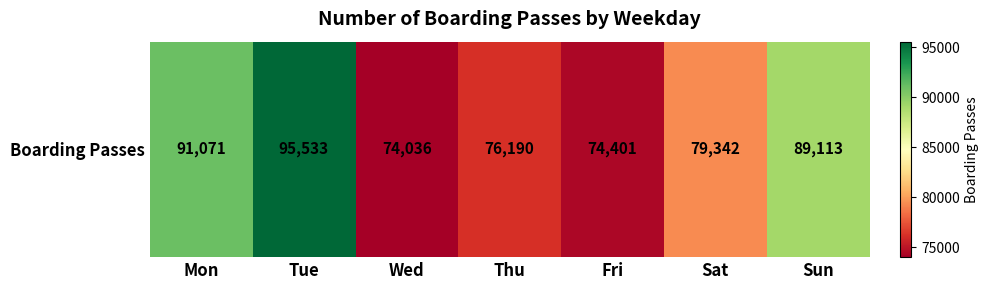

How many distinct data groups are displayed?

1